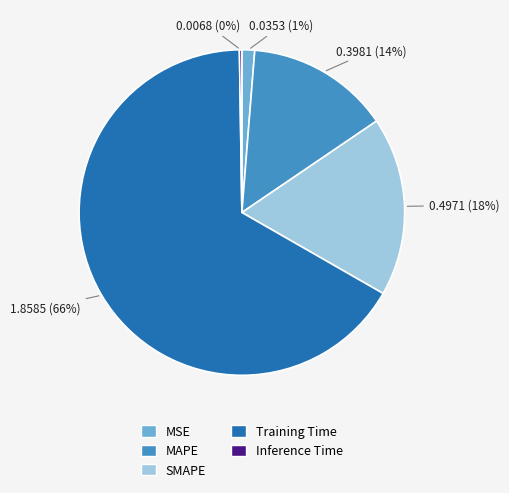

Which slice is the largest?

Training Time